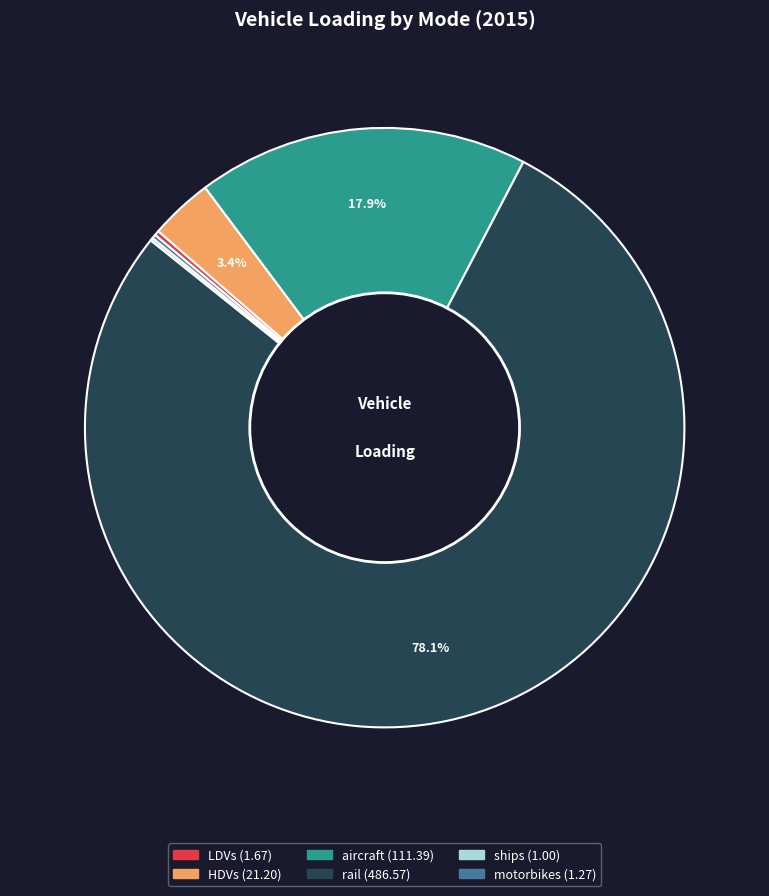

Which slice is the largest?

rail